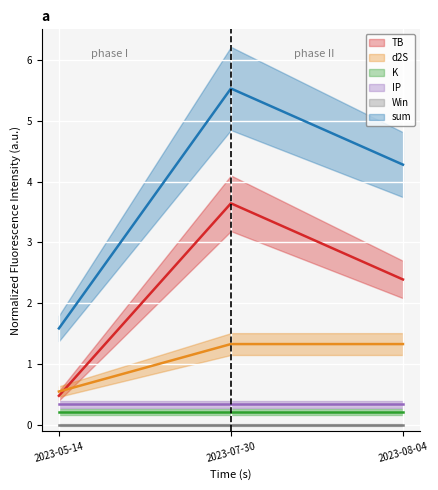

What position from the left is 2023-07-30?

2